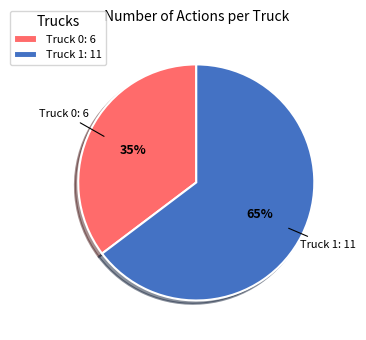

Does Truck 1 represent more than half of the total?

Yes